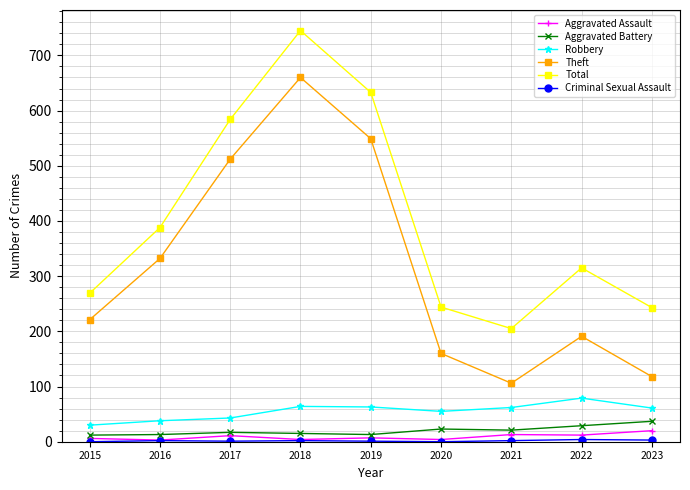

Is the value of Theft at 2019 greater than the value of Aggravated Assault at 2020?

Yes